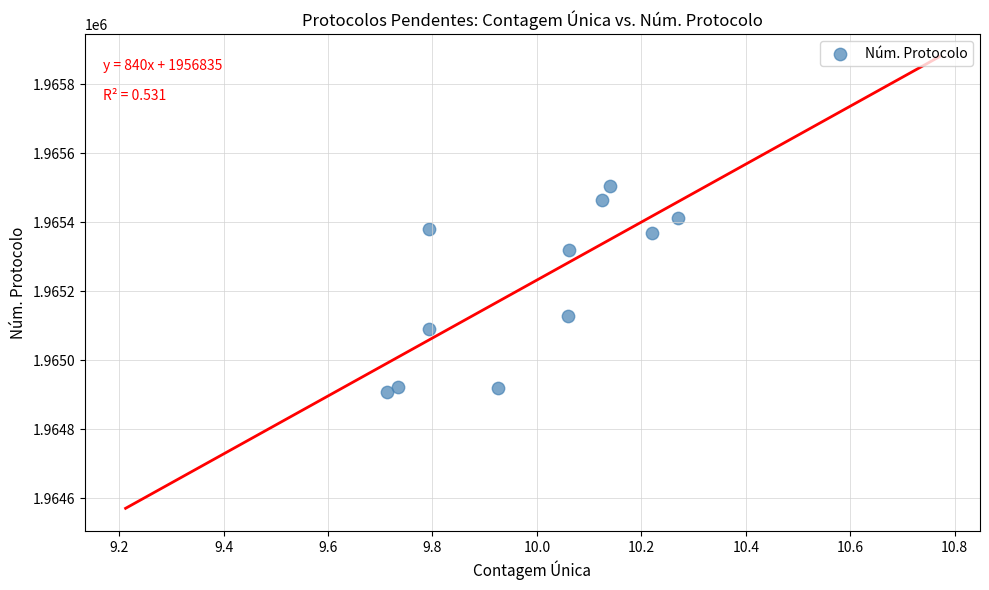

What Y value in the scatter plot is closest to 1965206?

1965127